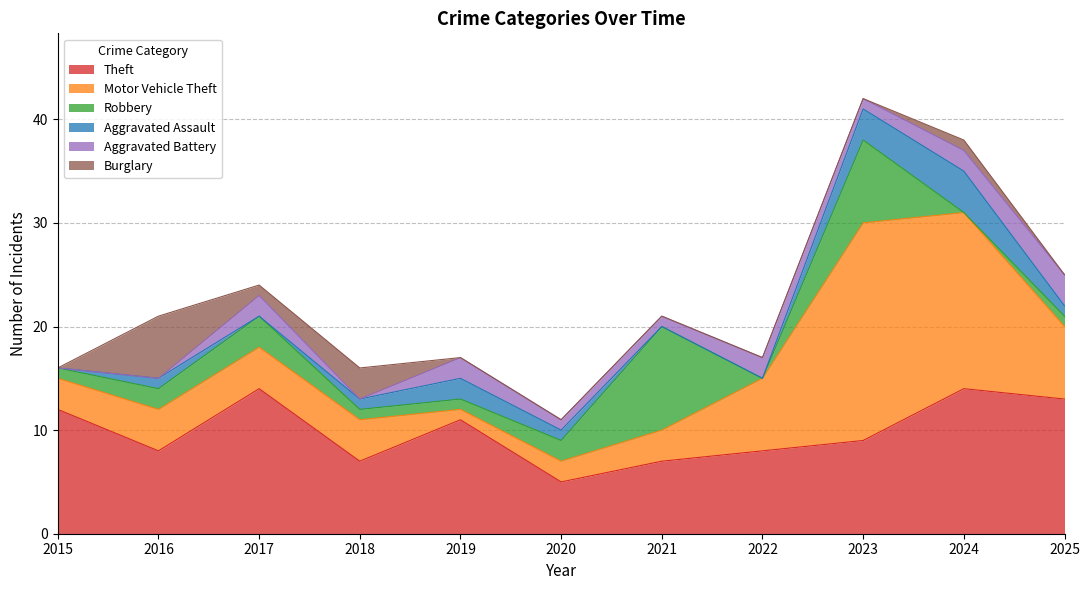

What is the difference between the highest and lowest values at 2019?

11